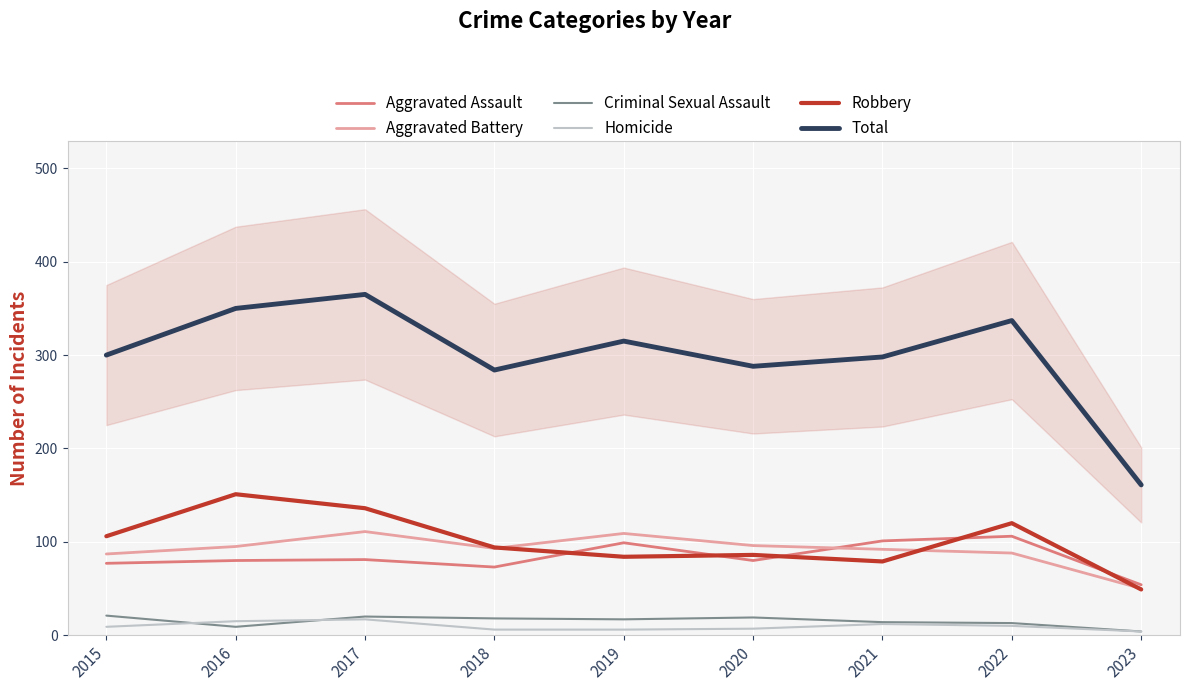

Where do Aggravated Battery and Aggravated Assault first cross each other?

2020 and 2021